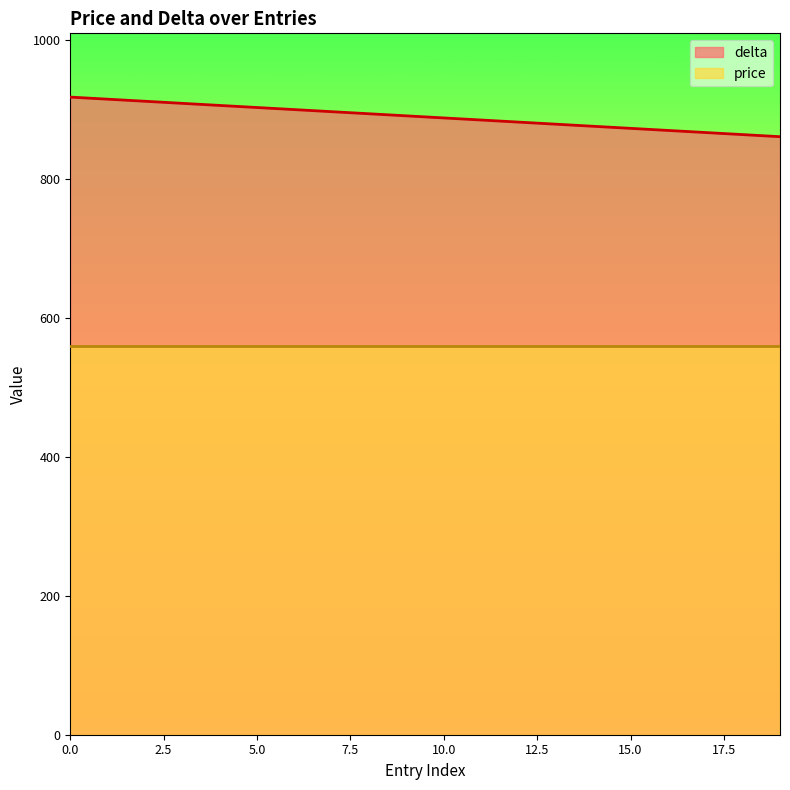

What is the sum of the values at 0 and 5?

1821